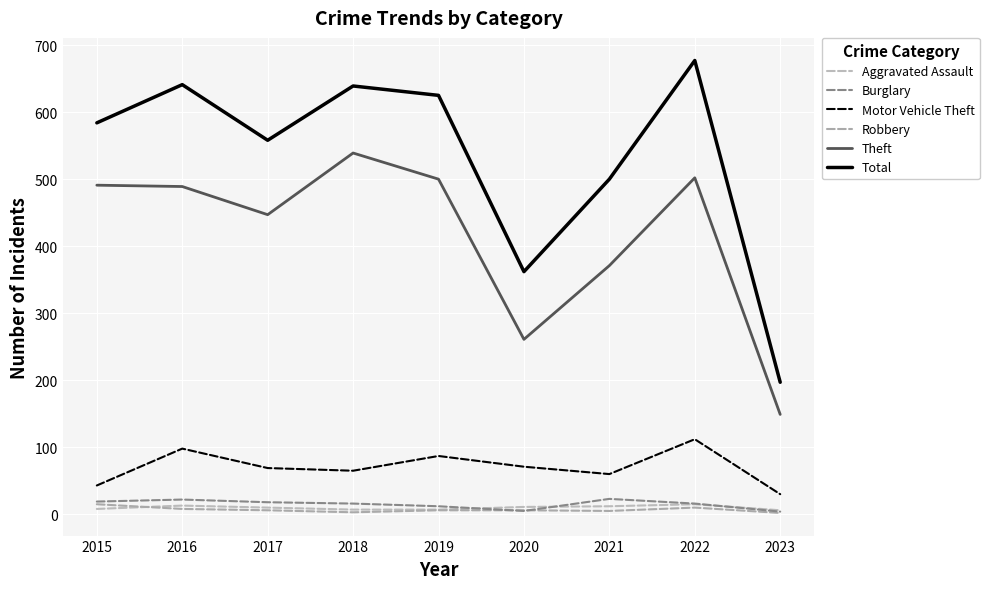

The Motor Vehicle Theft series shows 71 at 2020. True or false?

True